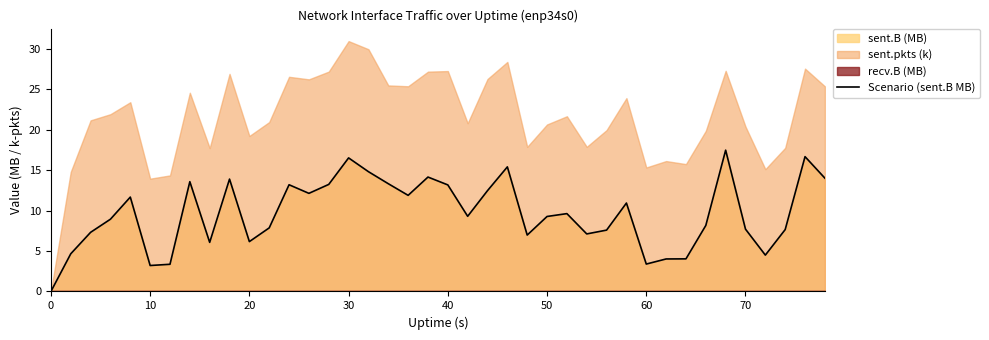

Does the chart display data point markers on the line(s)?

No